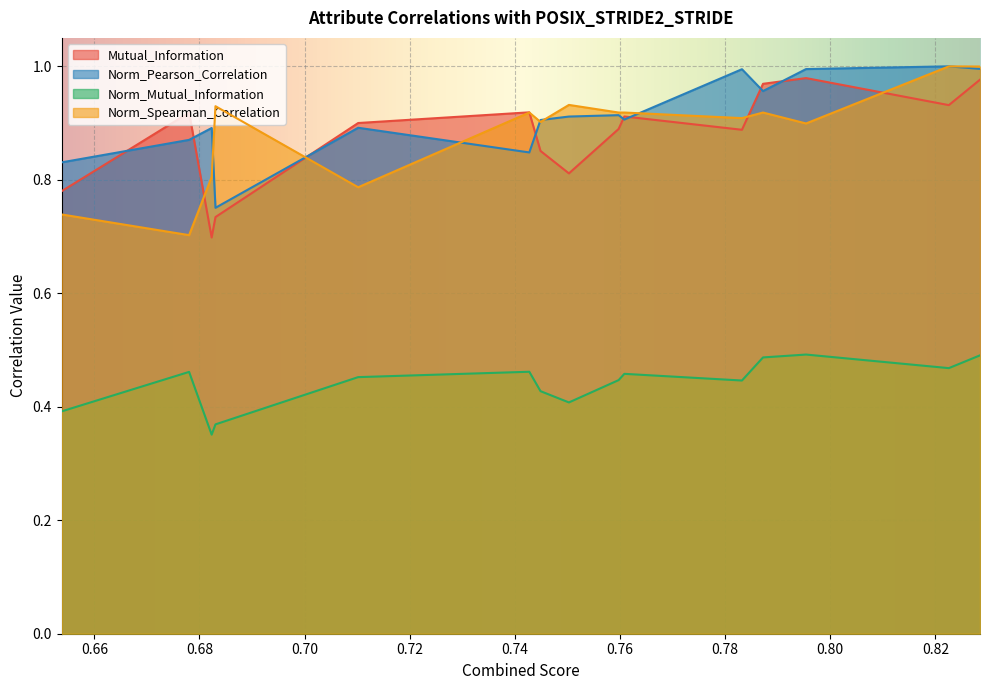

How many data points does each series have?

15